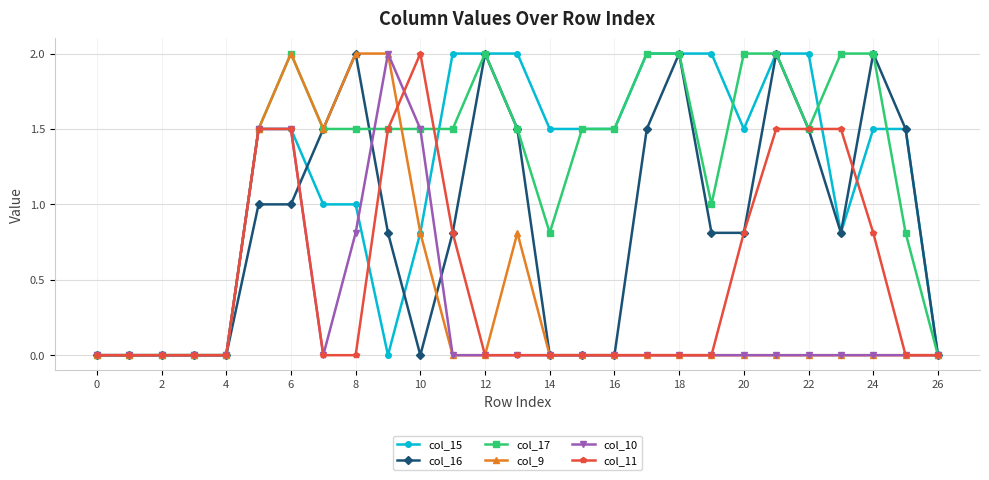

What is the value of the col_11 point at the 23rd from the left?

1.5